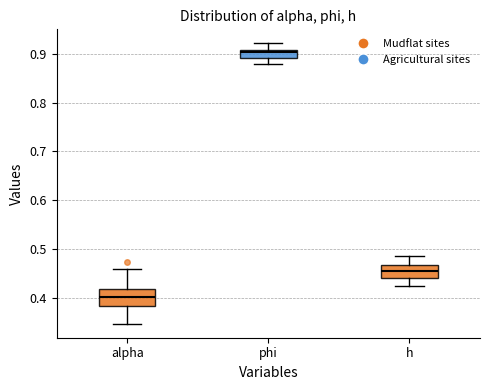

Reading left to right, transcribe this box plot: for each box, give where its median line is, the range the box spans, and where its two whiskers end, as read against the y-axis. The values are not printed on the chart, so give them approximately, as read against the axis.

alpha: median 0.40, box 0.38 to 0.42, whiskers 0.35 to 0.46
phi: median 0.90, box 0.89 to 0.91, whiskers 0.88 to 0.92
h: median 0.46, box 0.44 to 0.47, whiskers 0.43 to 0.49